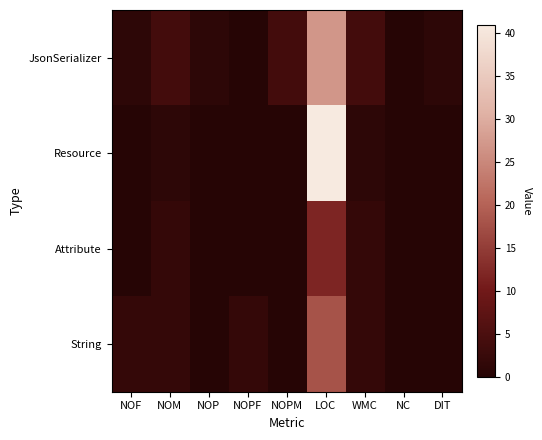

What is the total value across all series at NOF?

3